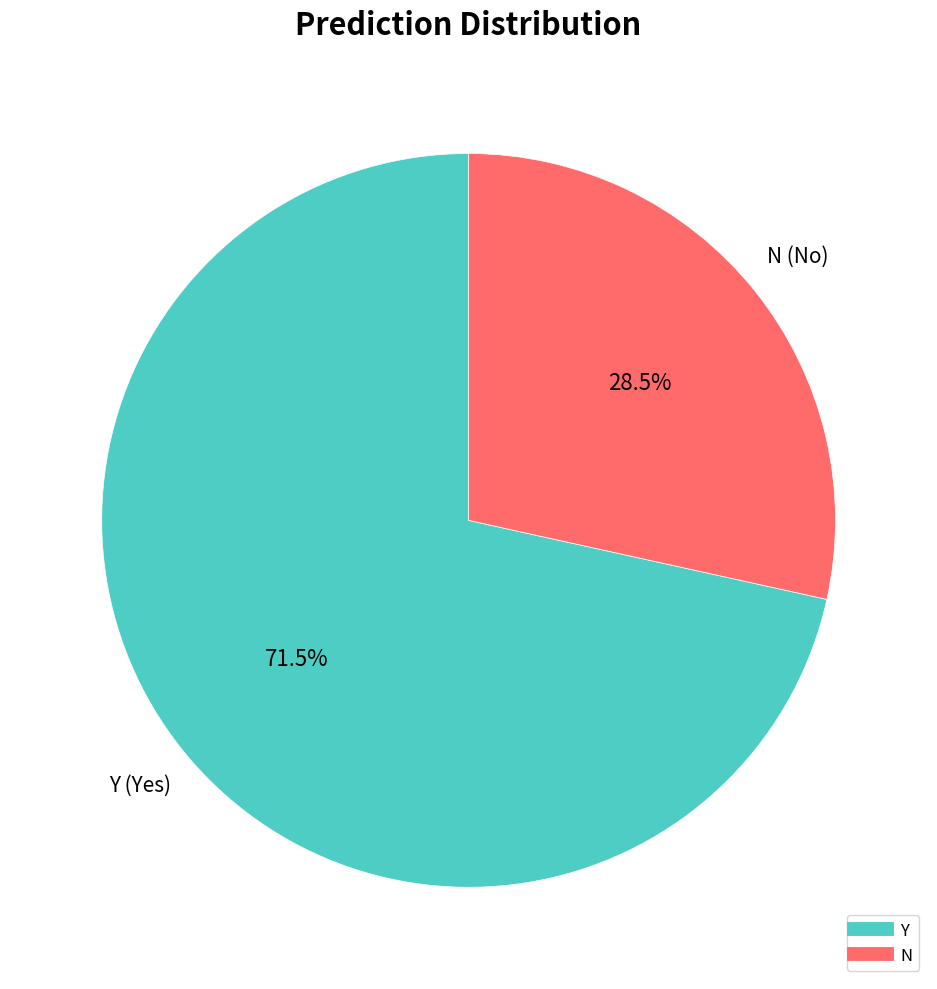

Does any single category account for the majority?

Yes